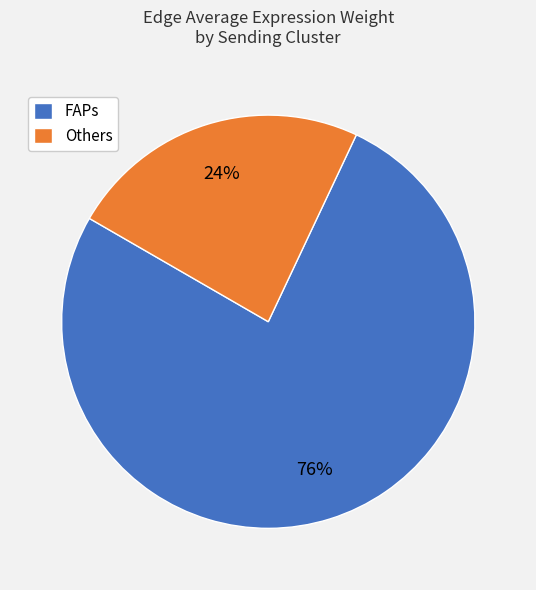

The FAPs slice represents 76% of the pie. True or false?

True